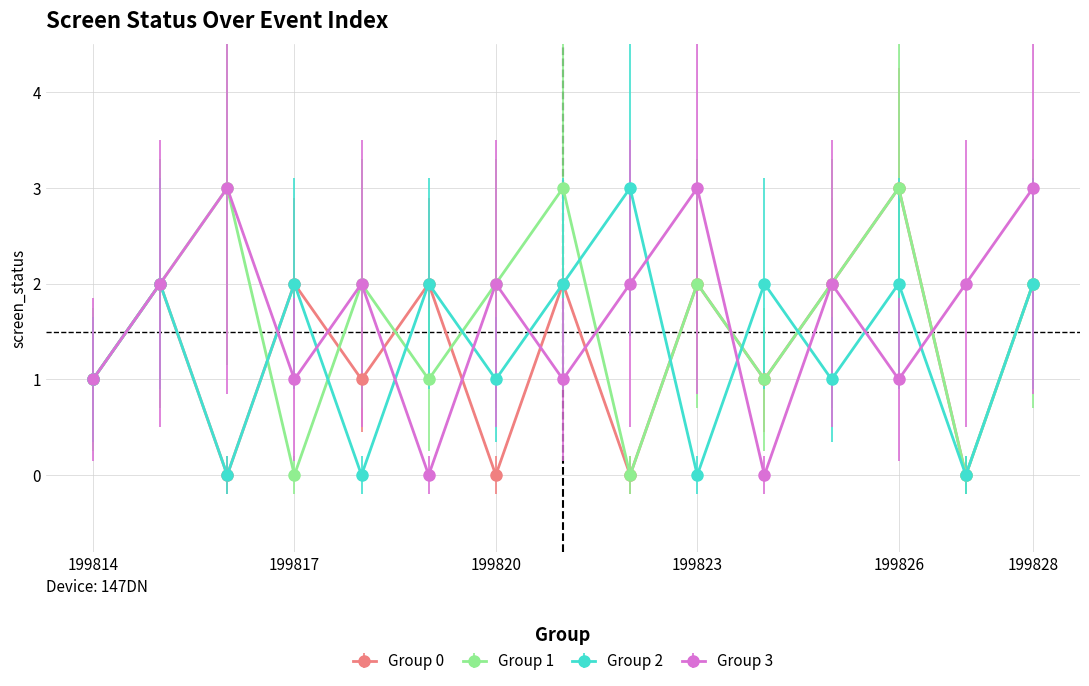

True or false: Group 3 has more than 0 interior local peaks.

True